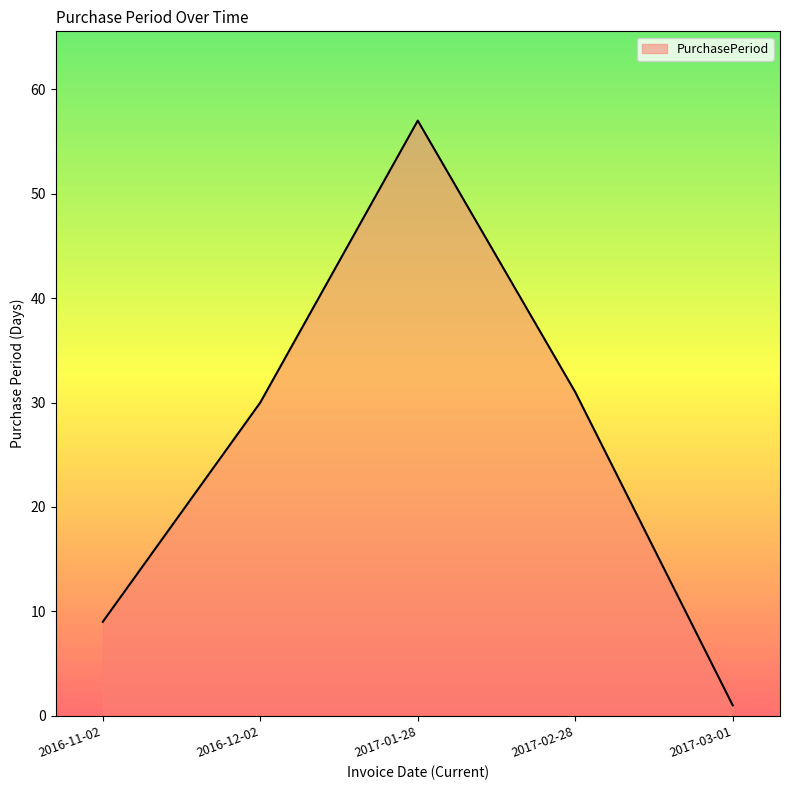

How many categories are shown in the chart?

5